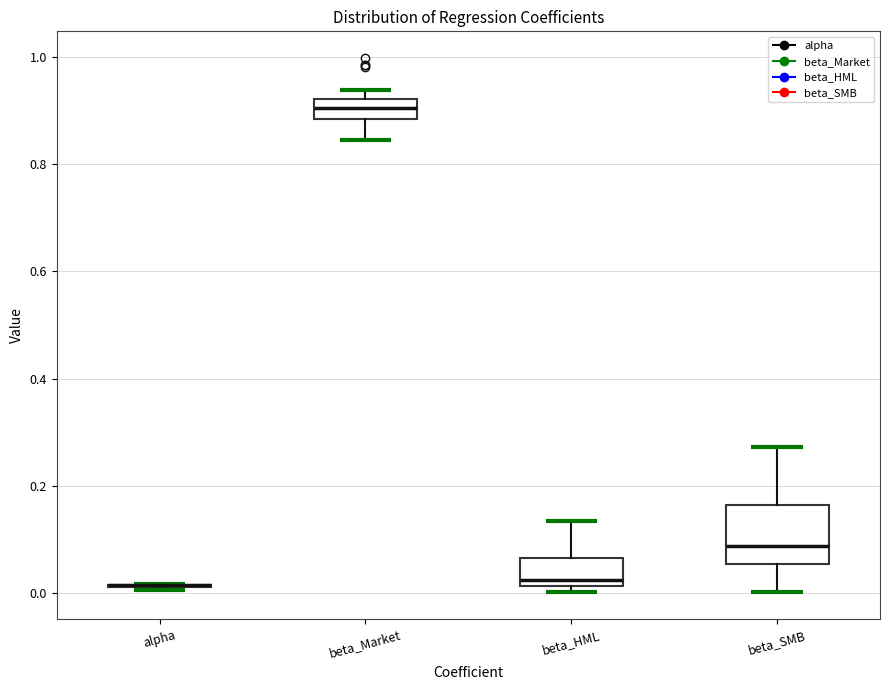

Reading left to right, read every box against the y-axis: the position of its median line, the range the box covers, and the ends of its whiskers. The values are not printed on the chart, so give them approximately, as read against the axis.

alpha: box collapsed to a line at 0.02, whiskers 0.00 to 0.02
beta_Market: median 0.90, box 0.88 to 0.92, whiskers 0.84 to 0.94
beta_HML: median 0.02 (just above the box's lower edge), box 0.02 to 0.06, whiskers 0.00 to 0.14
beta_SMB: median 0.08, box 0.06 to 0.16, whiskers 0.00 to 0.28